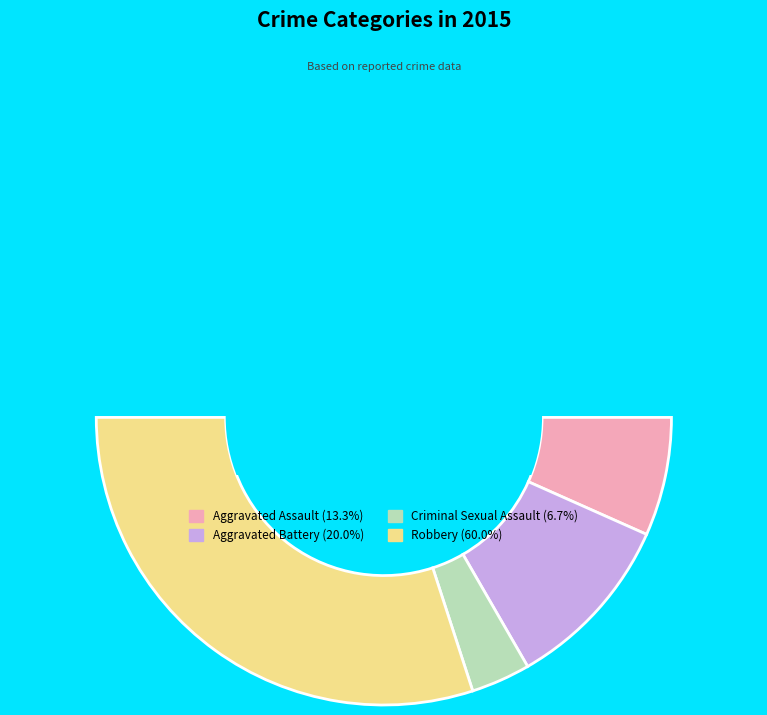

Count the number of slices in the pie.

5